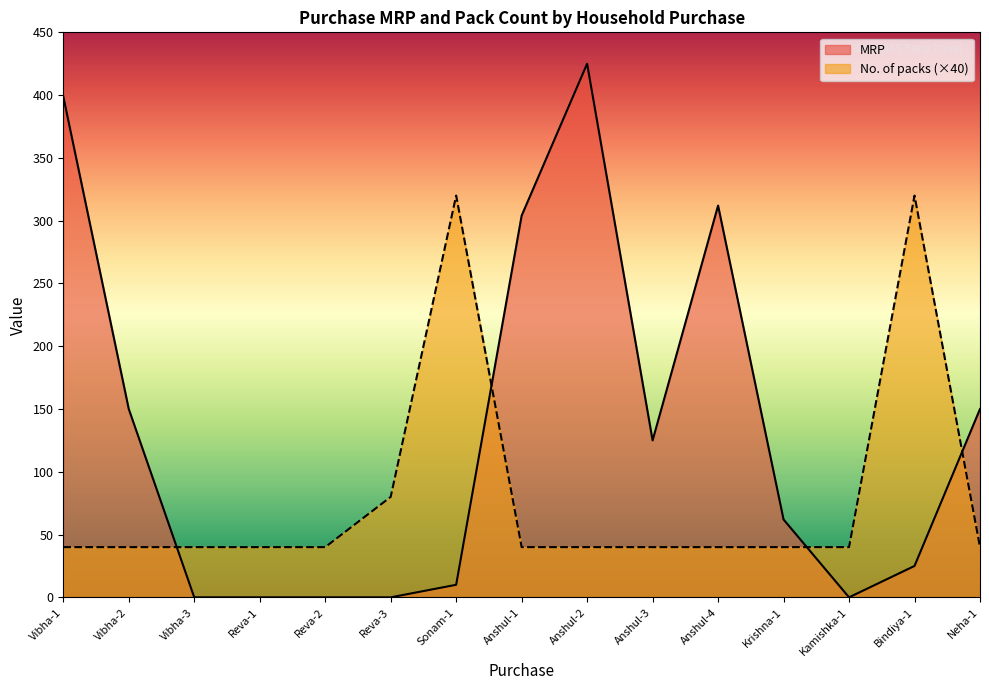

How many intersections are there between MRP and No. of packs?

4